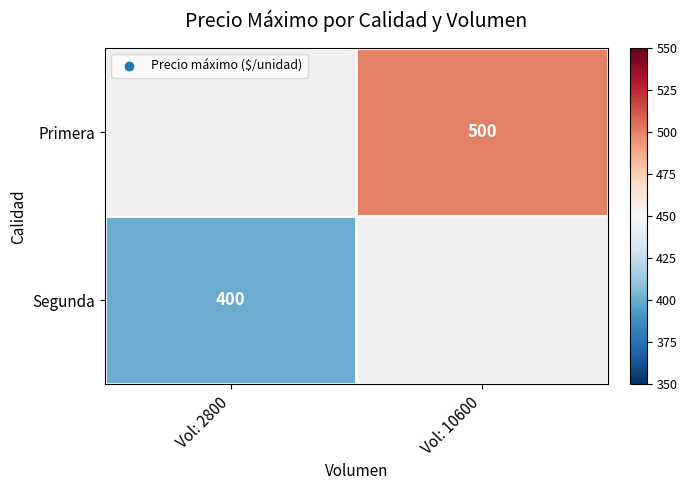

True or false: Primera has a value of 500 at Vol: 10600.

True